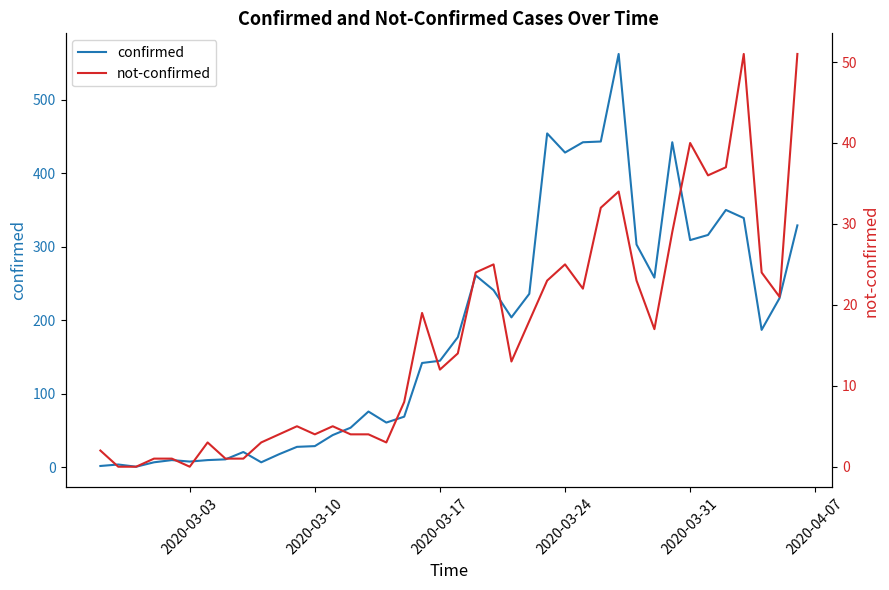

True or false: confirmed and not-confirmed cross at least once.

False